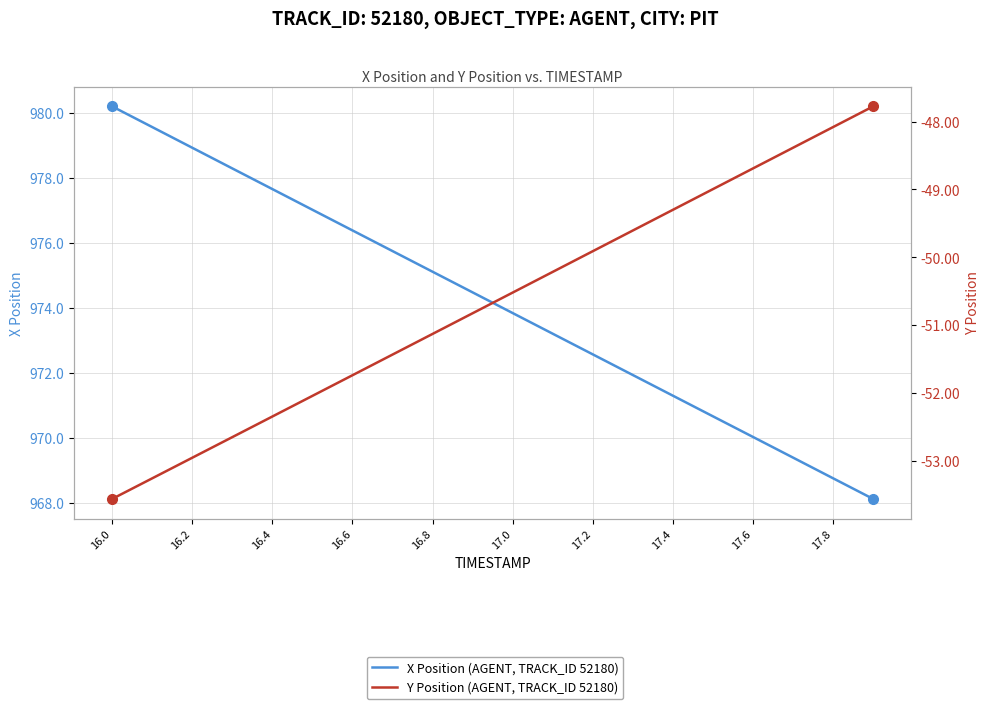

True or false: Y Position (AGENT, TRACK_ID 52180) has a value of -16.4 at 11.

False